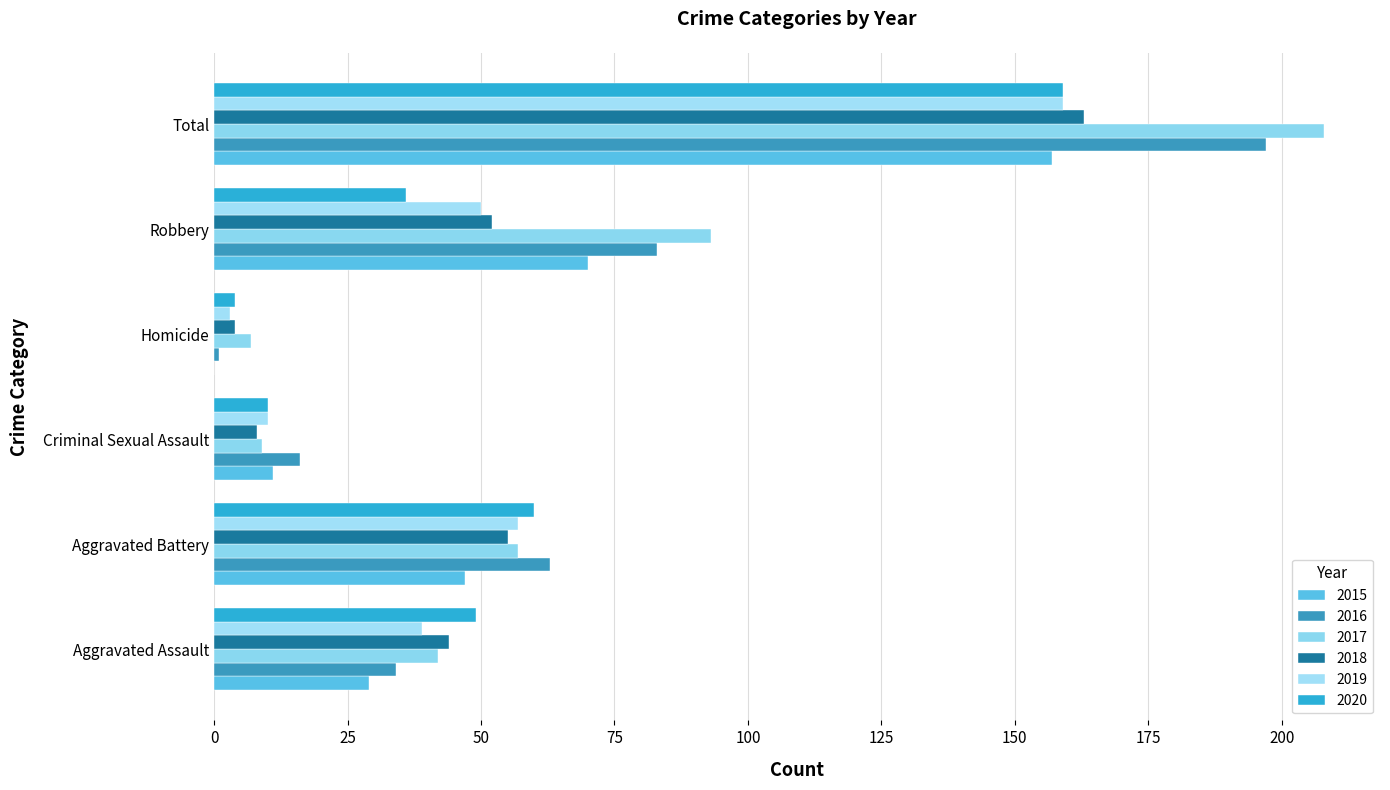

Is it true that 2016 equals 63 at Total?

False